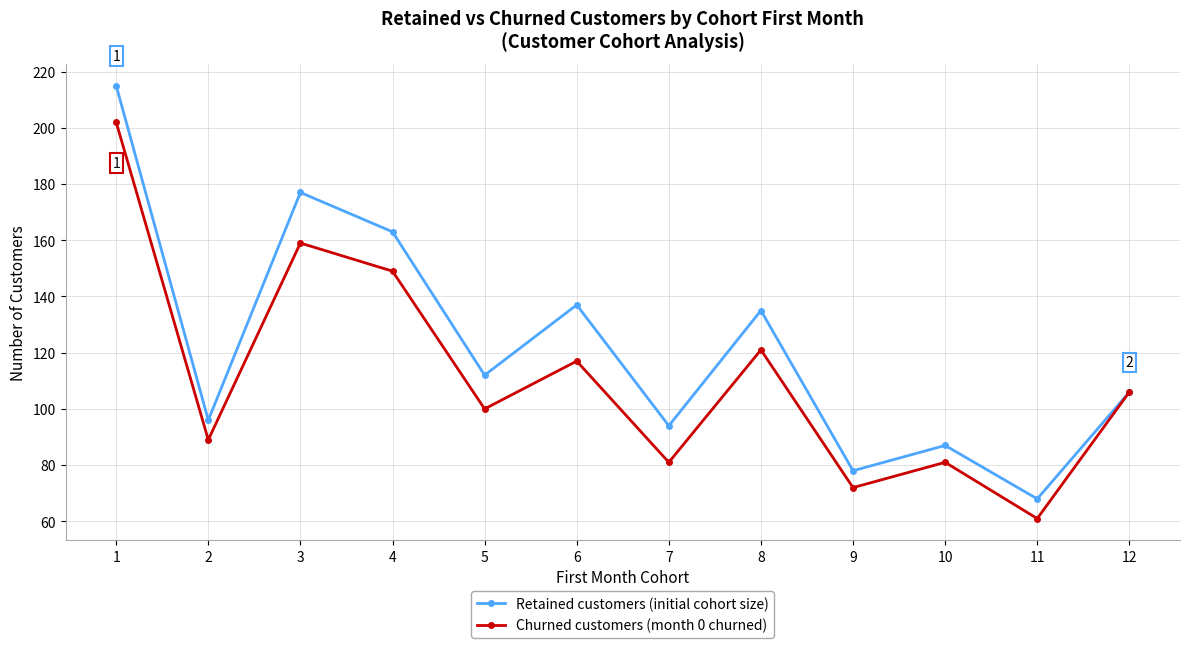

What is the highest value of the Churned customers (month 0 churned) series?

202